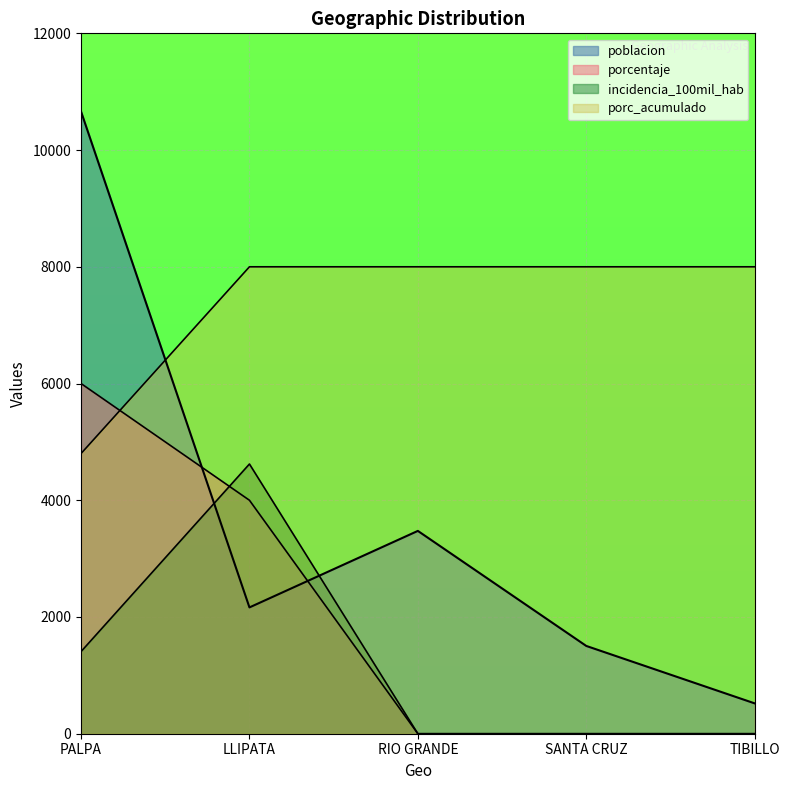

What is the total value across all series at SANTA CRUZ?

9504